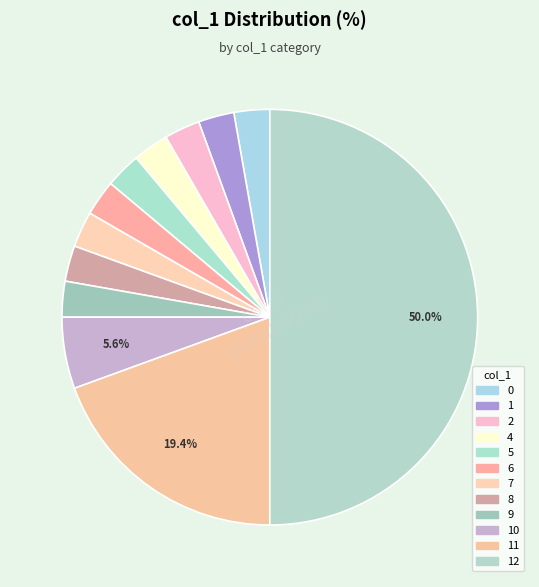

Which category has the biggest portion of the pie?

12